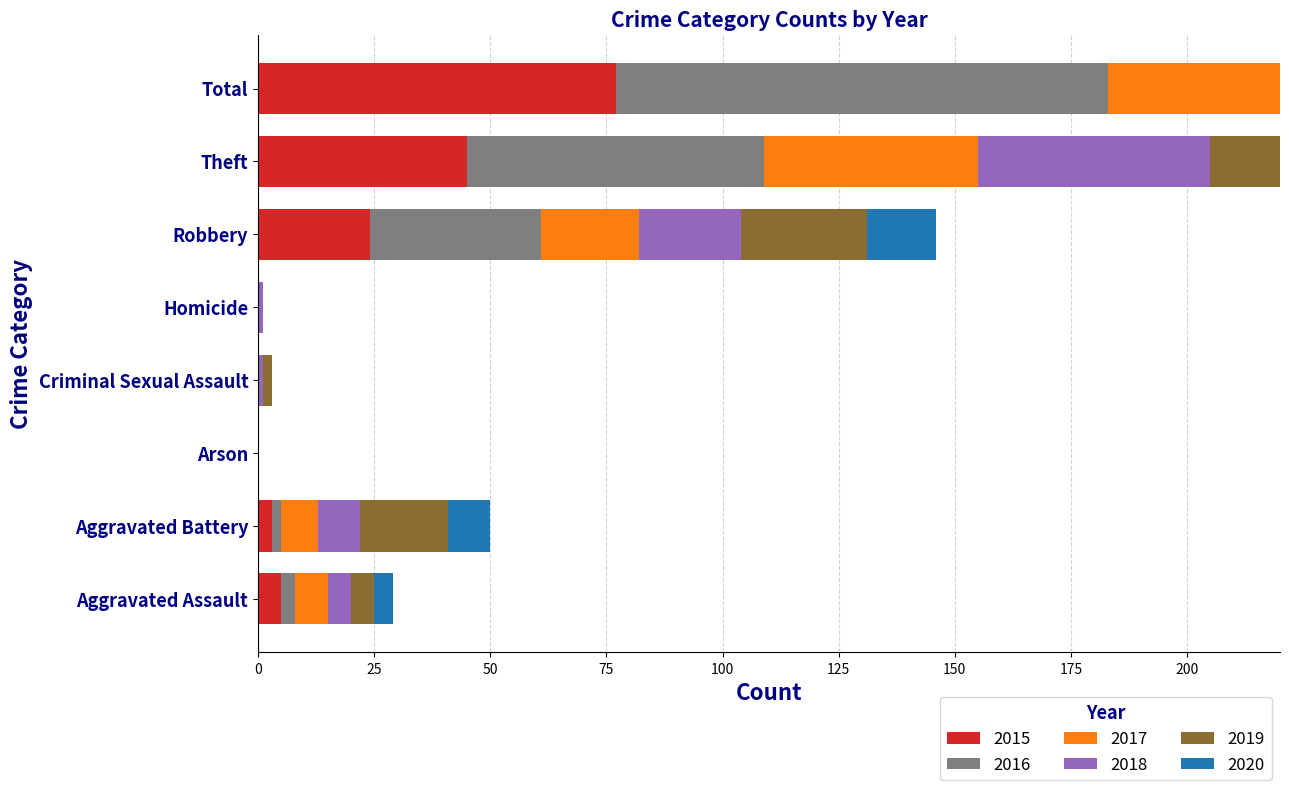

What is the label of the 4th bar from the left?

Criminal Sexual Assault